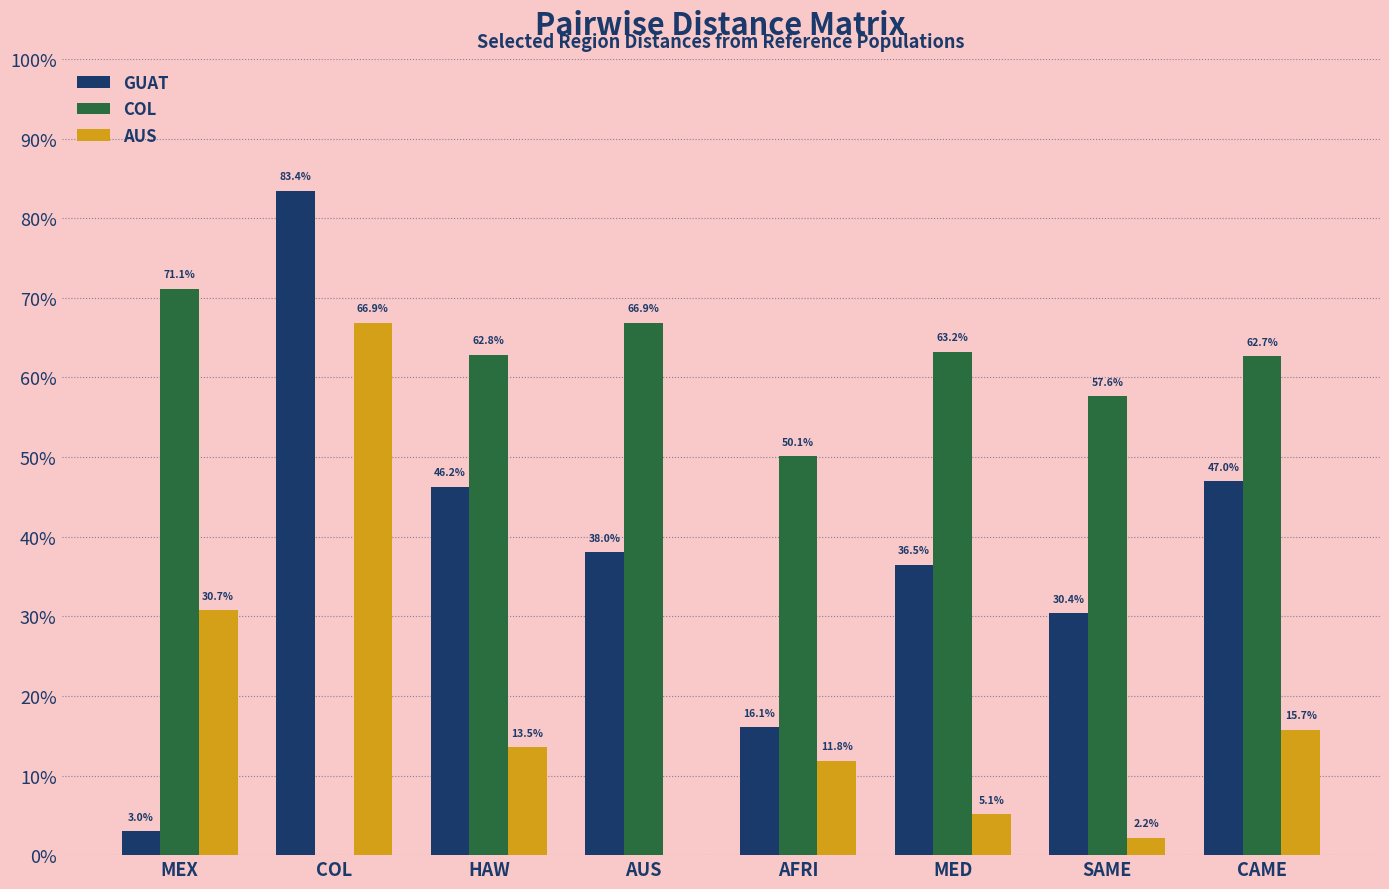

What are all the series names shown in the legend?

GUAT, COL, AUS